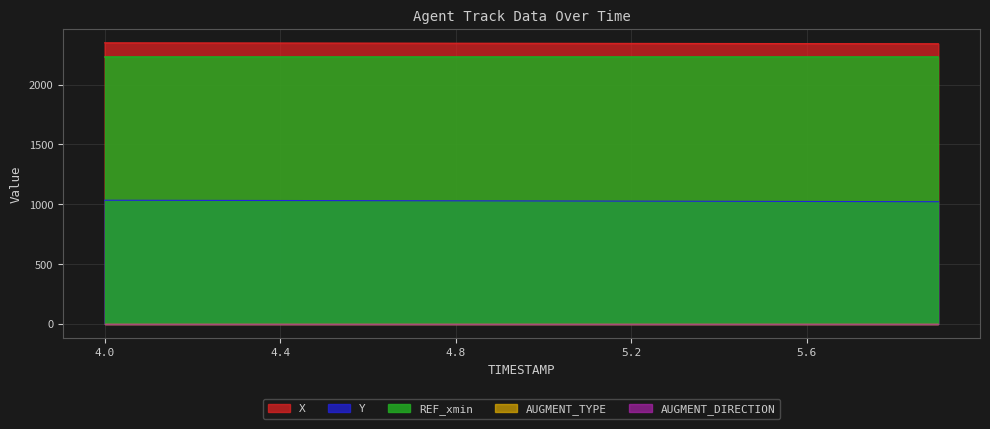

At which label is AUGMENT_DIRECTION closest to 0?

4.0